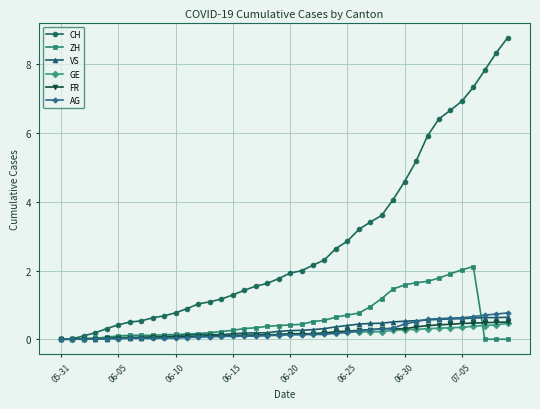

Which series has the widest spread of values?

CH